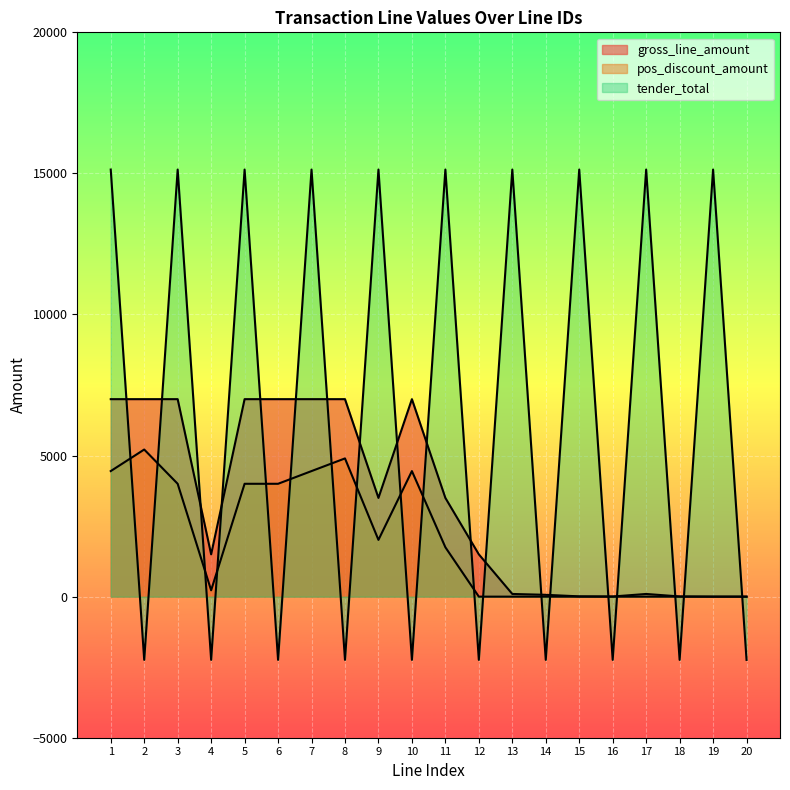

Rank the series by their average value, from lowest to highest.

pos_discount_amount, gross_line_amount, tender_total